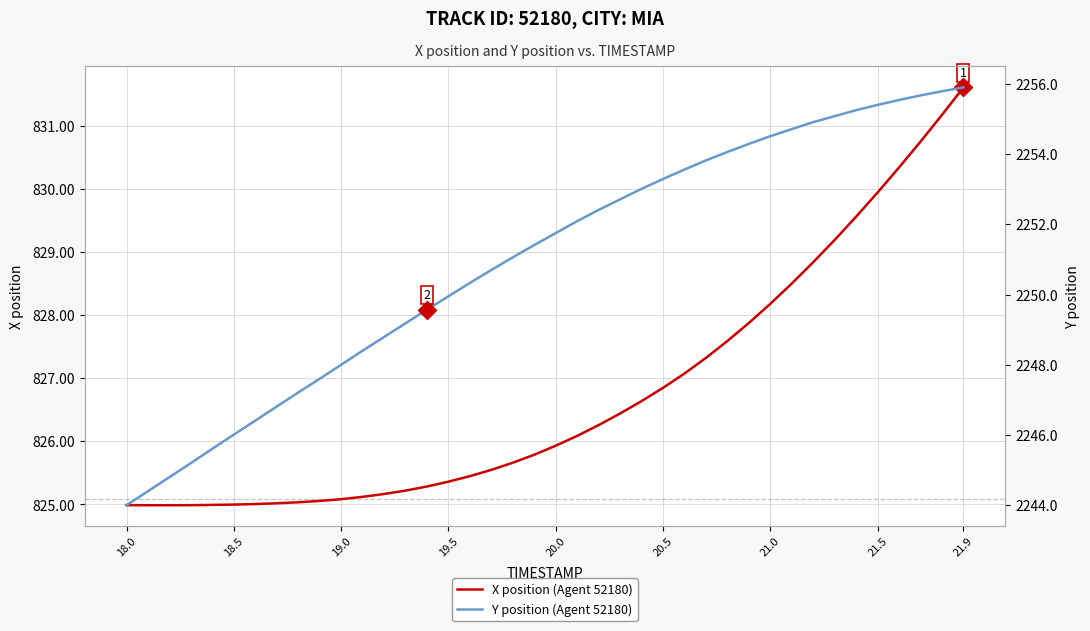

True or false: Y position (Agent 52180) and X position (Agent 52180) intersect in this chart.

False